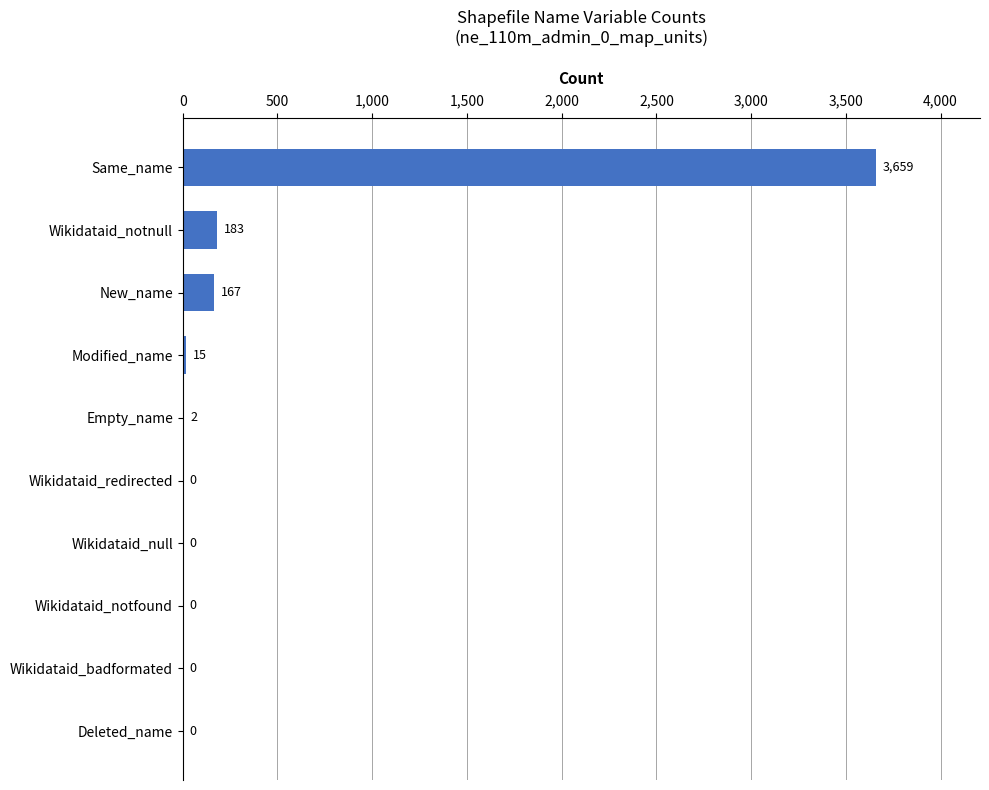

True or false: the data shows 0 at Wikidataid_redirected.

True